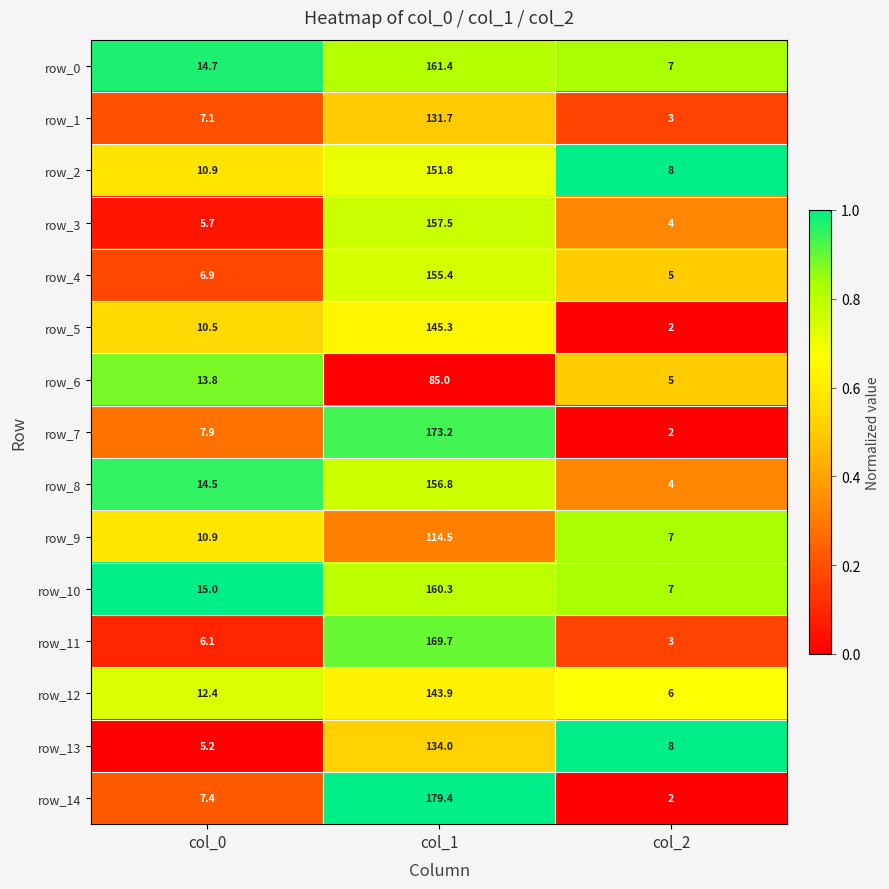

At which category is the sum across all series the highest?

col_1